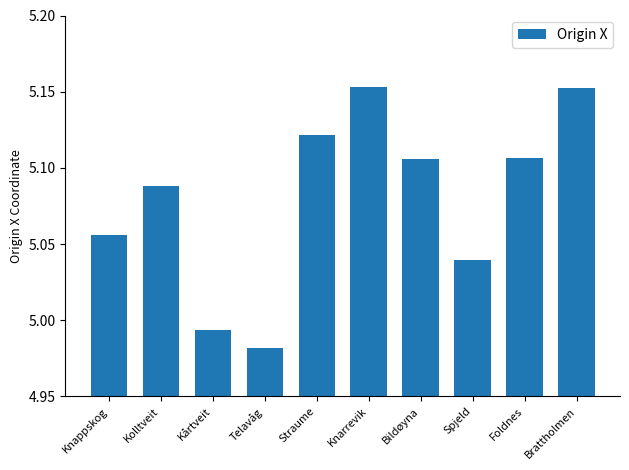

What position from the right is Foldnes?

2